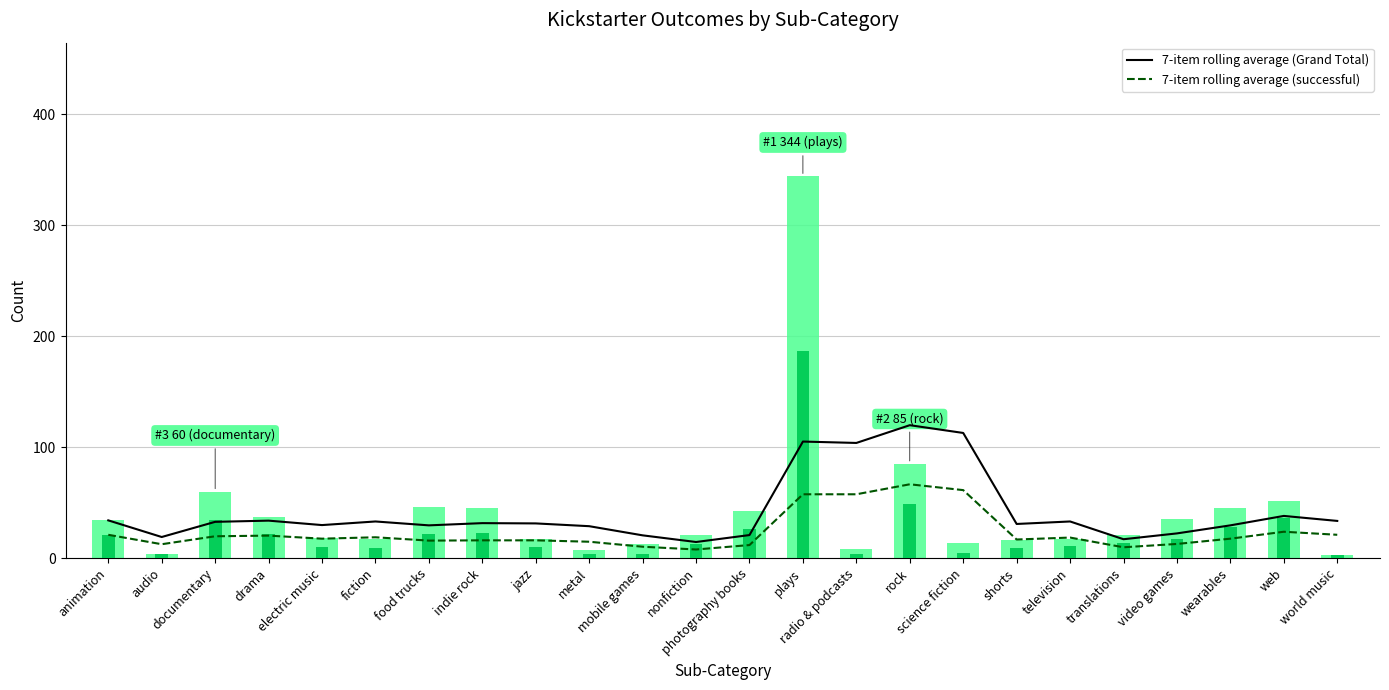

How many series are shown in this chart?

2